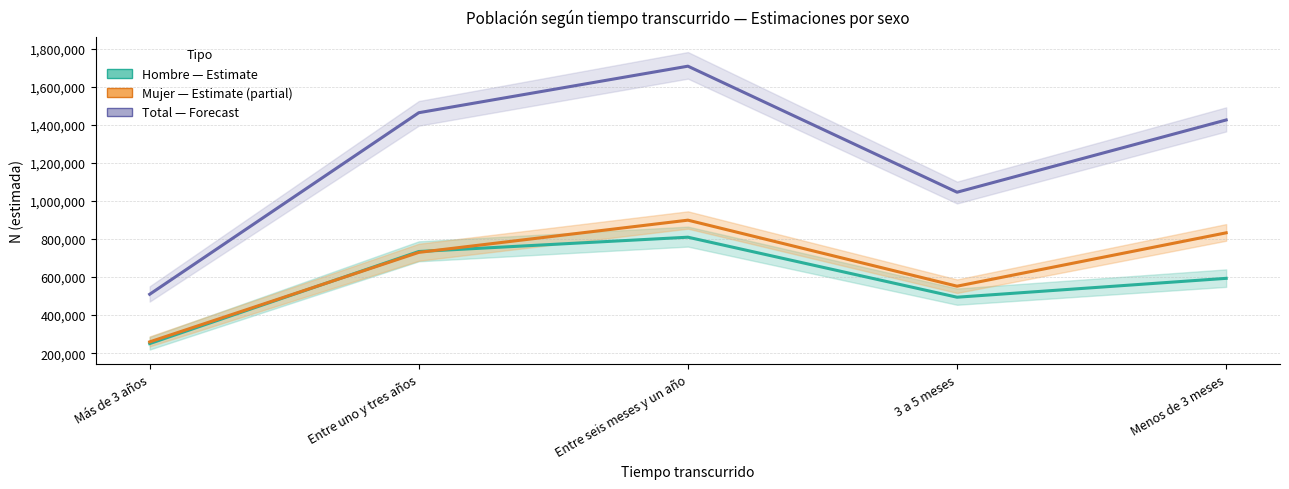

What is the label of the 3rd point from the right?

Entre seis meses y un año